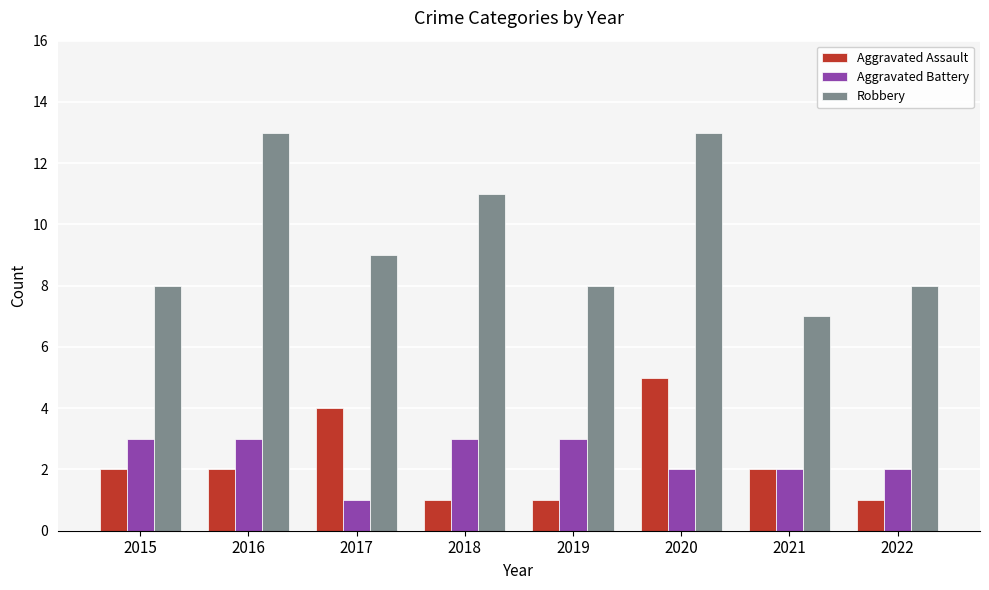

At which label does Robbery reach its minimum?

2021